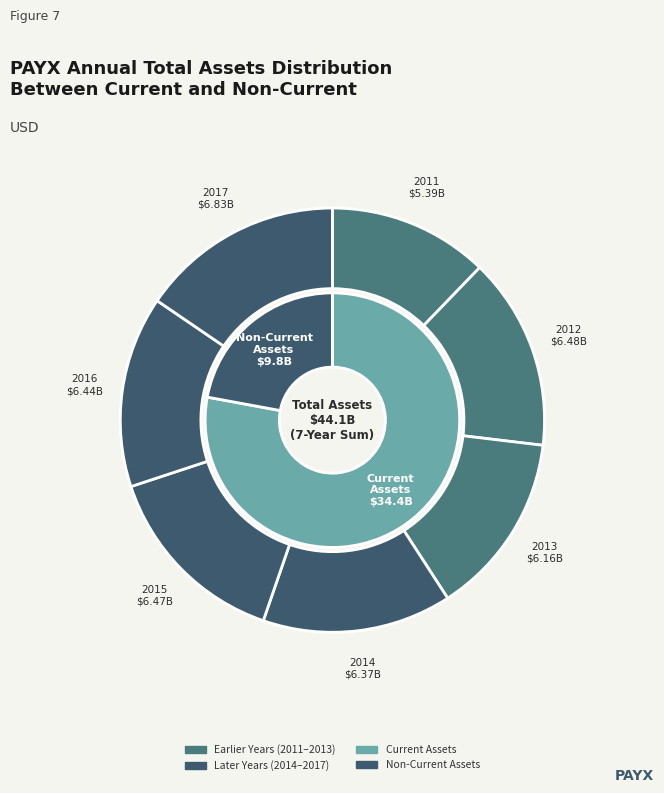

To the nearest percent, what portion does 2017 represent?

15%